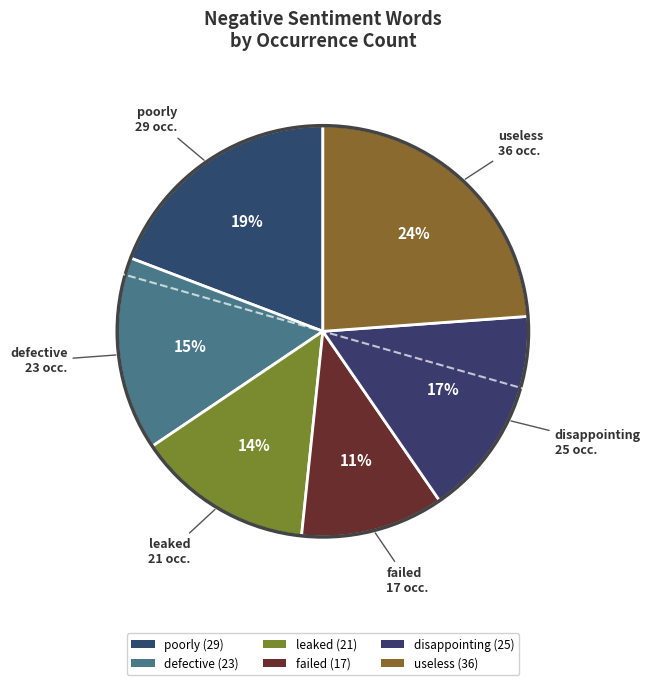

Count the number of slices in the pie.

6